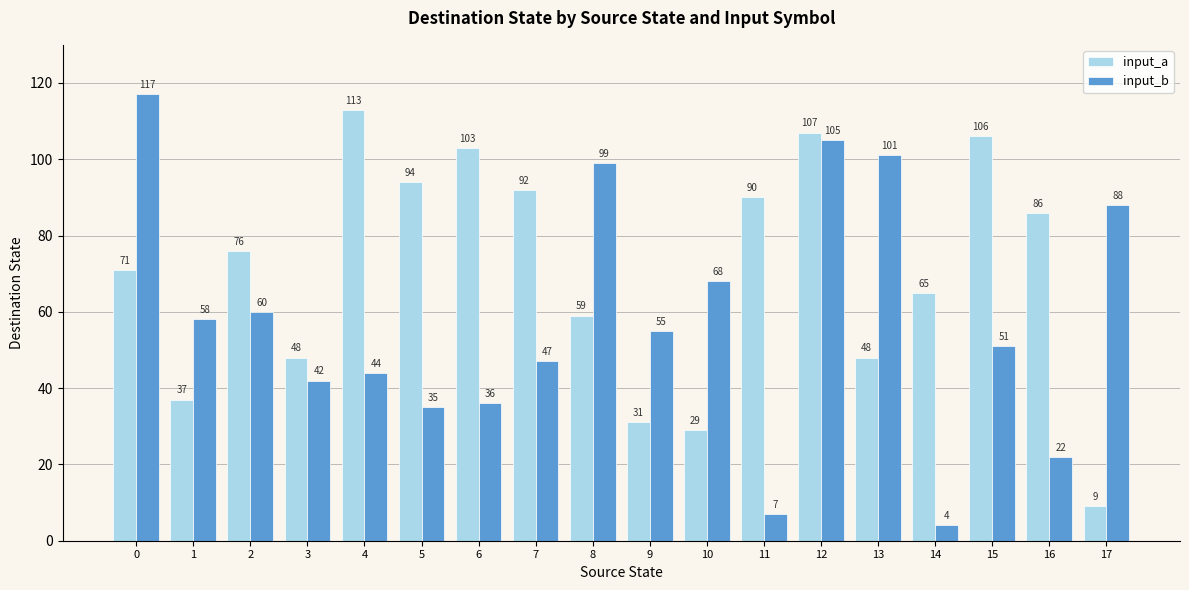

What is the lowest value of the input_b series?

4